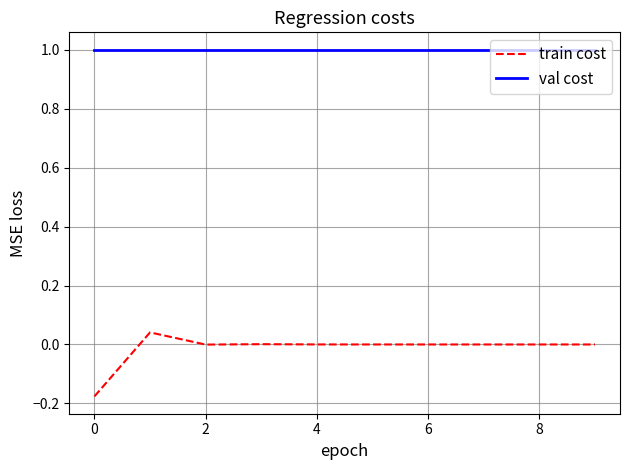

Rank the series by their average value, from lowest to highest.

train cost, val cost